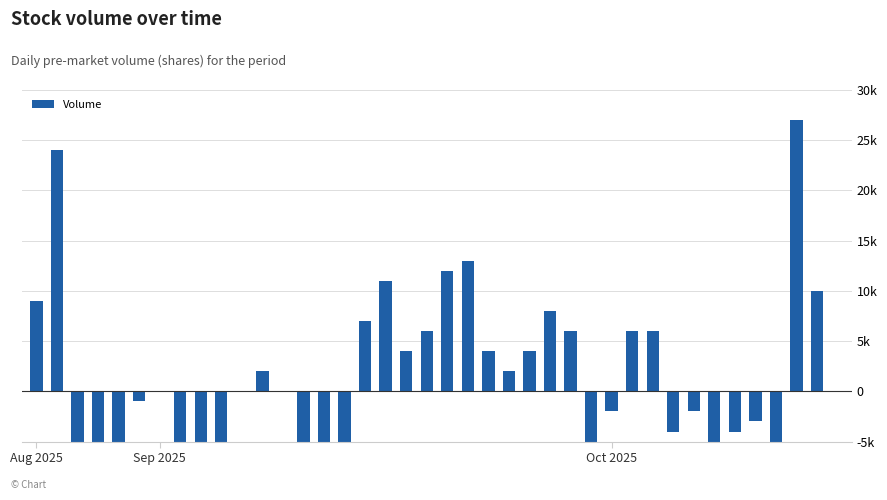

What is the label of the 30th bar from the left?

29